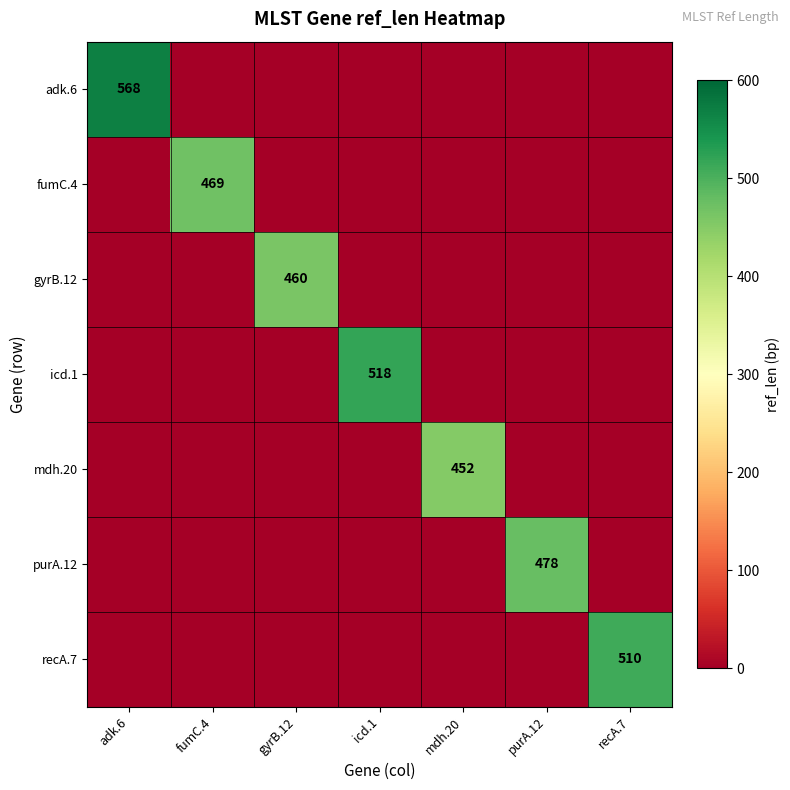

At which category is the sum across all series the highest?

adk.6